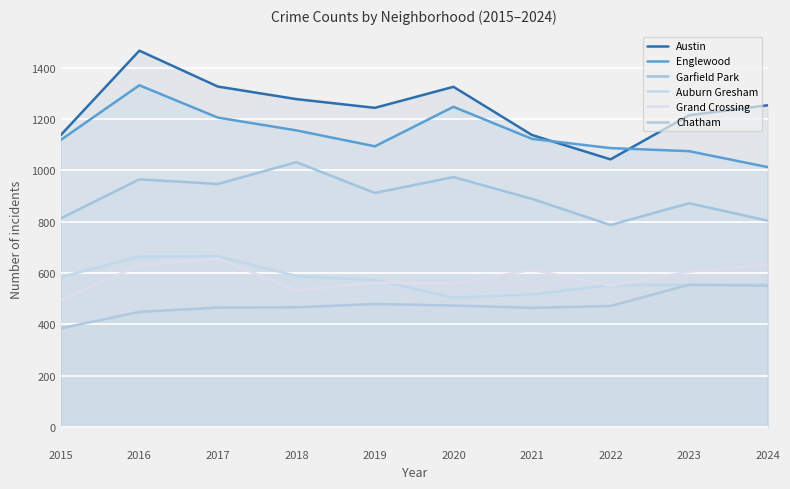

How many values in the Grand Crossing series exceed 605?

4